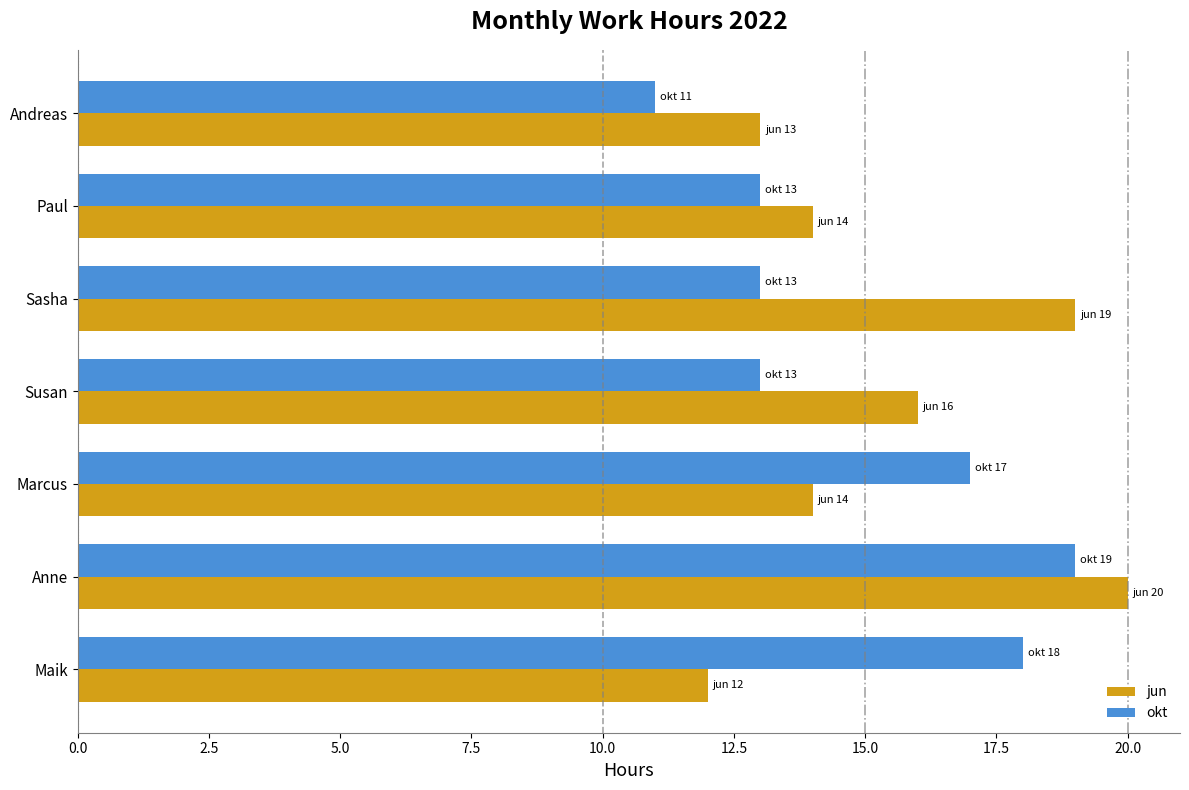

What are all the series names shown in the legend?

jun, okt